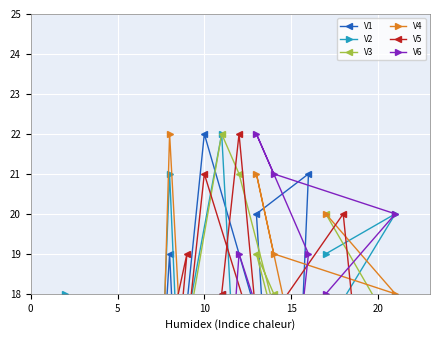

Does the chart display data point markers on the line(s)?

Yes